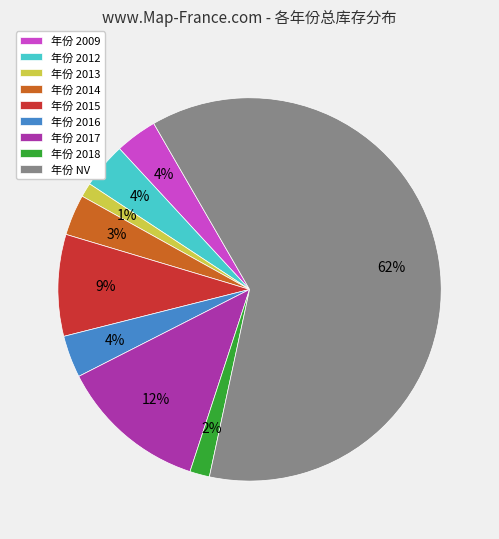

What is the largest slice in the pie chart?

年份 NV